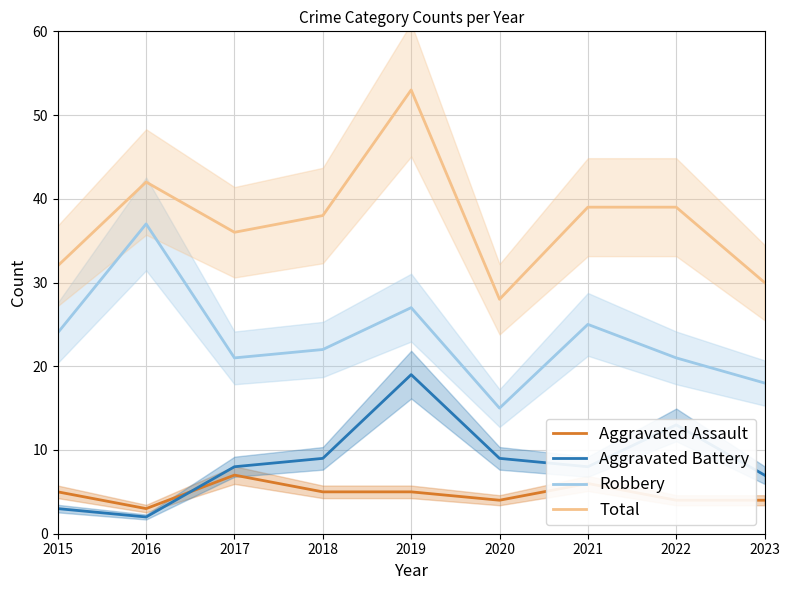

What is the difference between the Aggravated Battery values at 2018 and 2023?

2